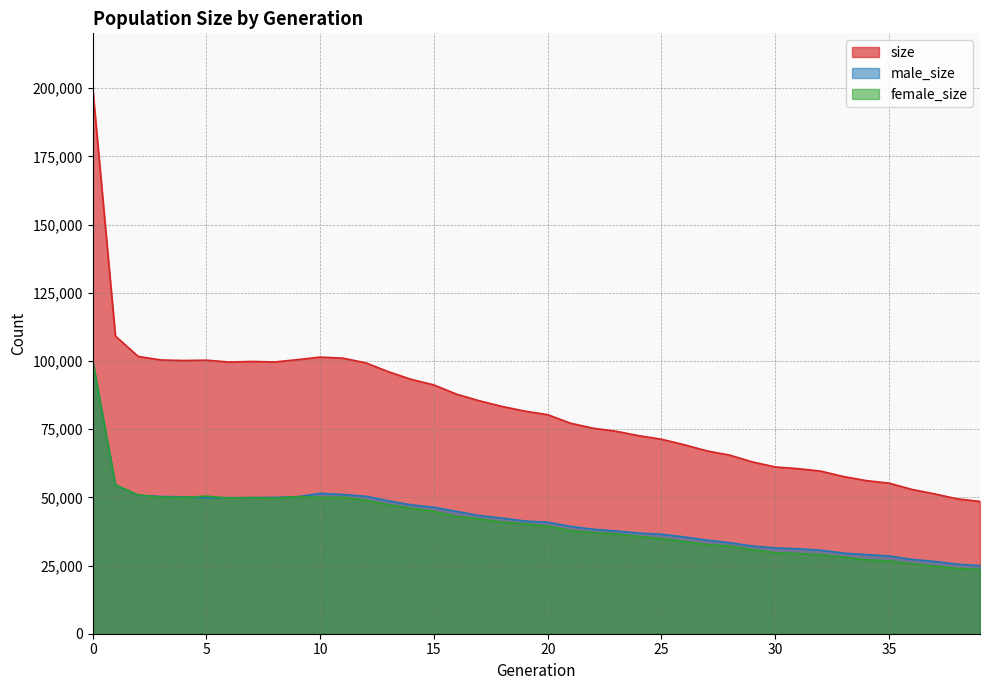

What is the maximum value for size?

200075